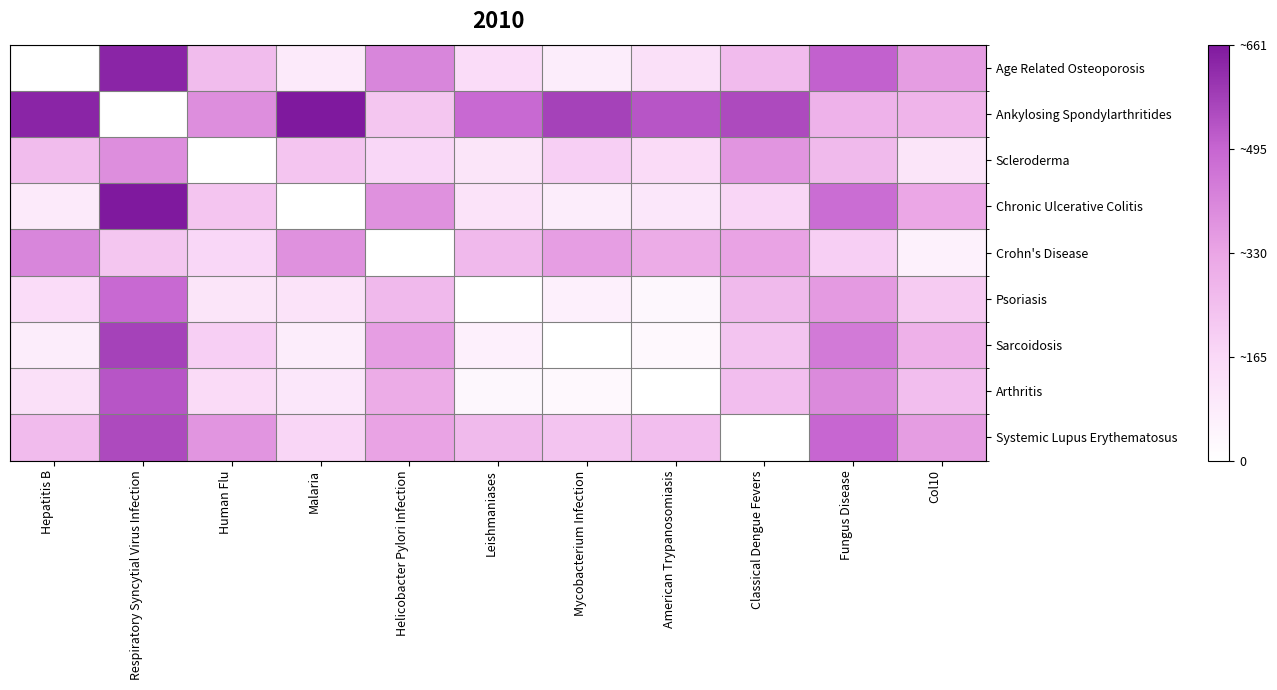

What is the difference between the highest and lowest values at Classical Dengue Fevers?

555